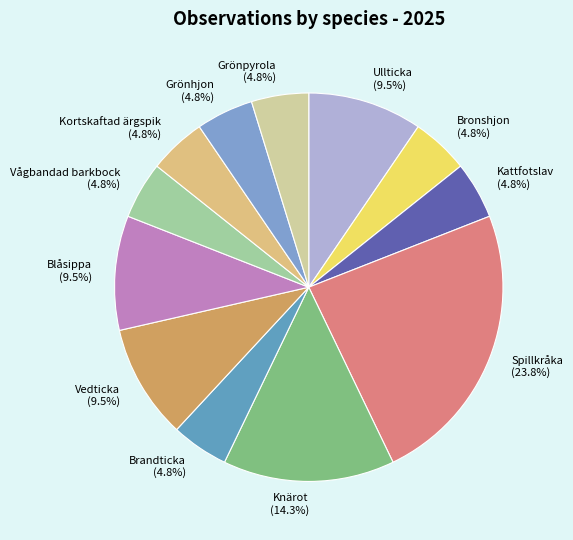

Is there any slice that represents more than half of the pie?

No